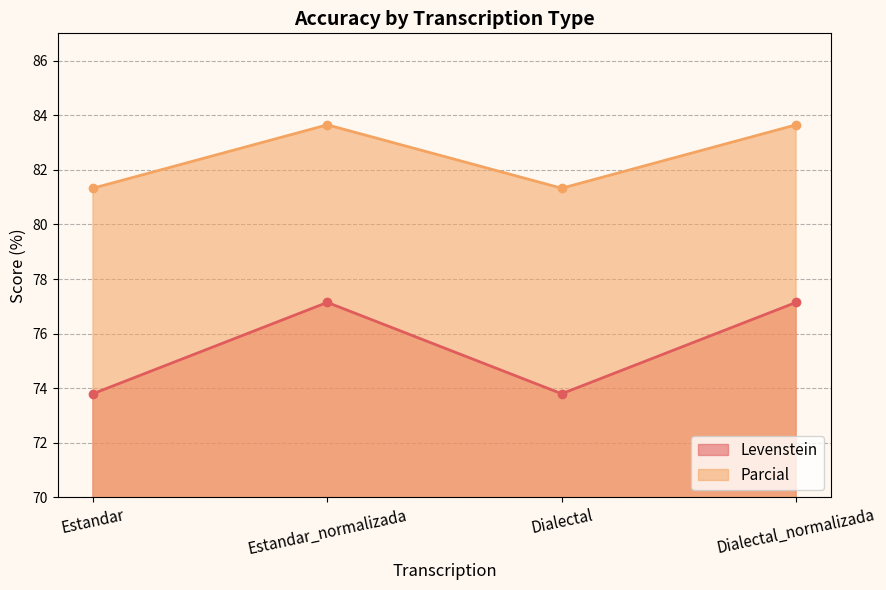

What position from the left is Dialectal?

3